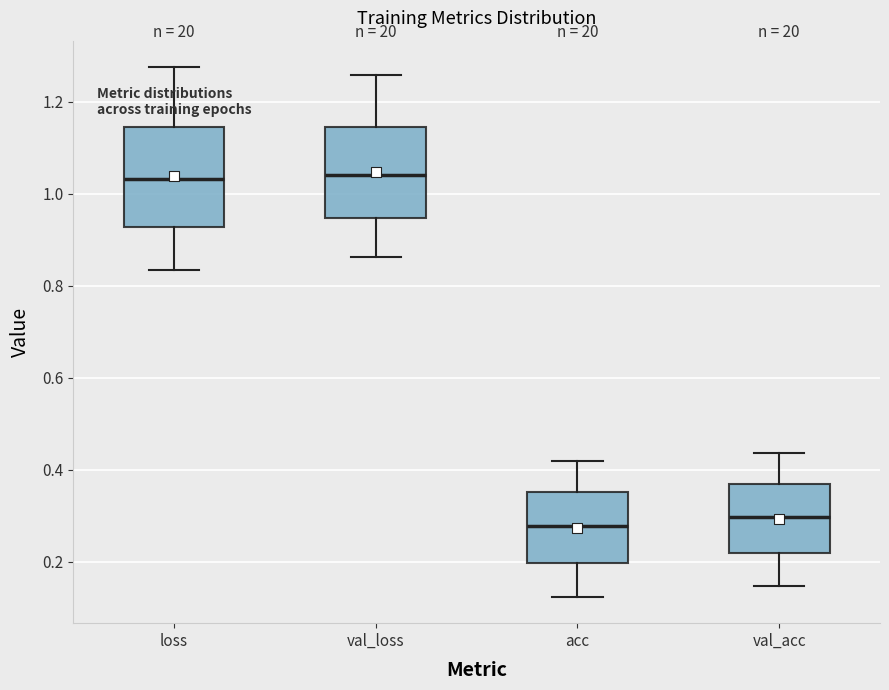

Reading left to right, read every box against the y-axis: the position of its median line, the range the box covers, and the ends of its whiskers. The values are not printed on the chart, so give them approximately, as read against the axis.

loss: median 1.04, box 0.92 to 1.14, whiskers 0.84 to 1.28
val_loss: median 1.04, box 0.94 to 1.14, whiskers 0.86 to 1.26
acc: median 0.28, box 0.20 to 0.36, whiskers 0.12 to 0.42
val_acc: median 0.30, box 0.22 to 0.36, whiskers 0.14 to 0.44